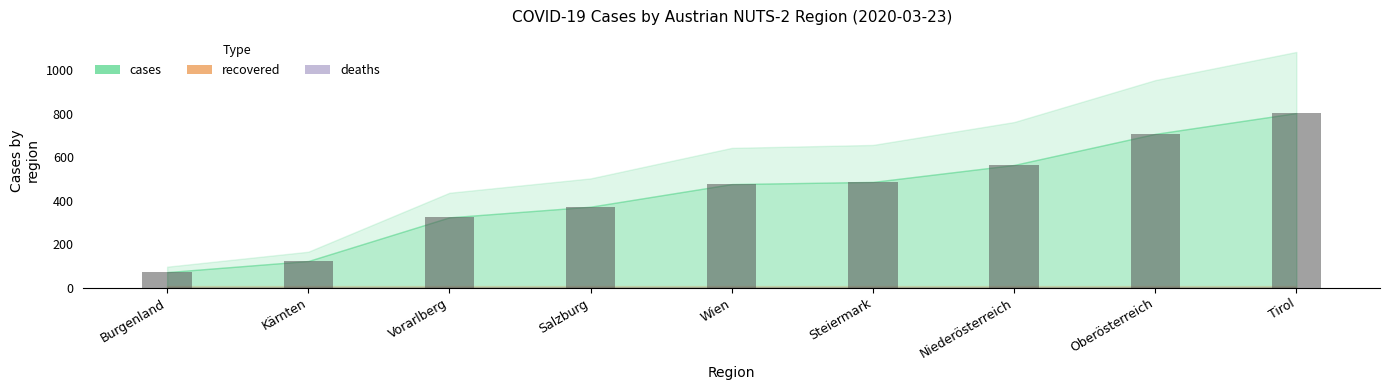

Reading left to right, list all the values displayed in this chart.

71	122	323	372	476	486	564	707	803